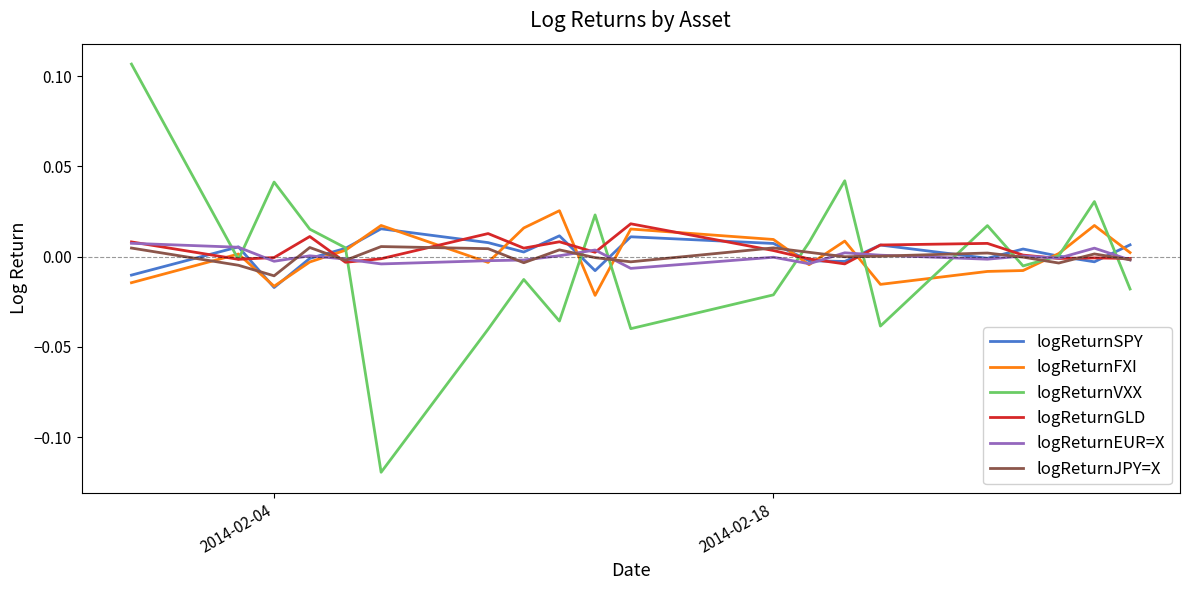

Which series has the largest range (max minus min)?

logReturnVXX